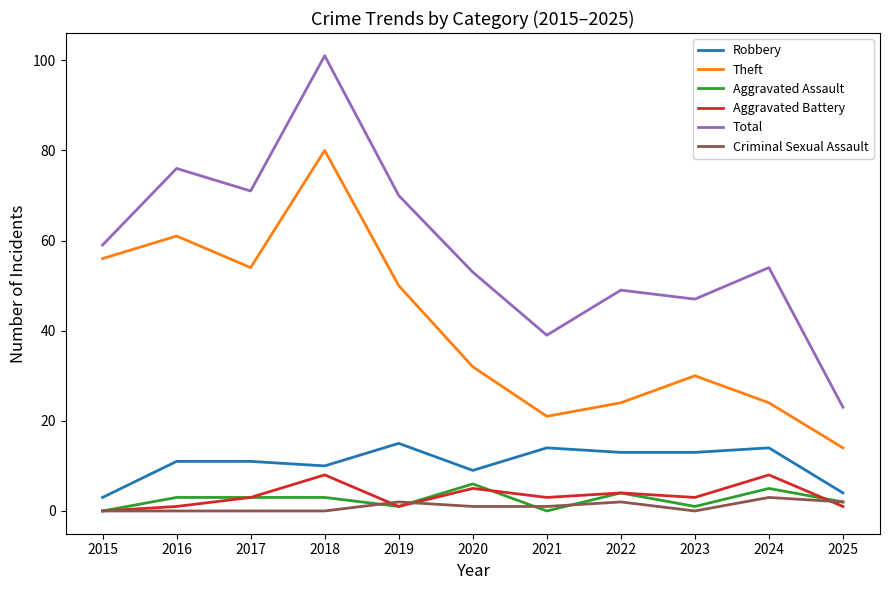

What is the spread (max minus min) of values at 2024?

51